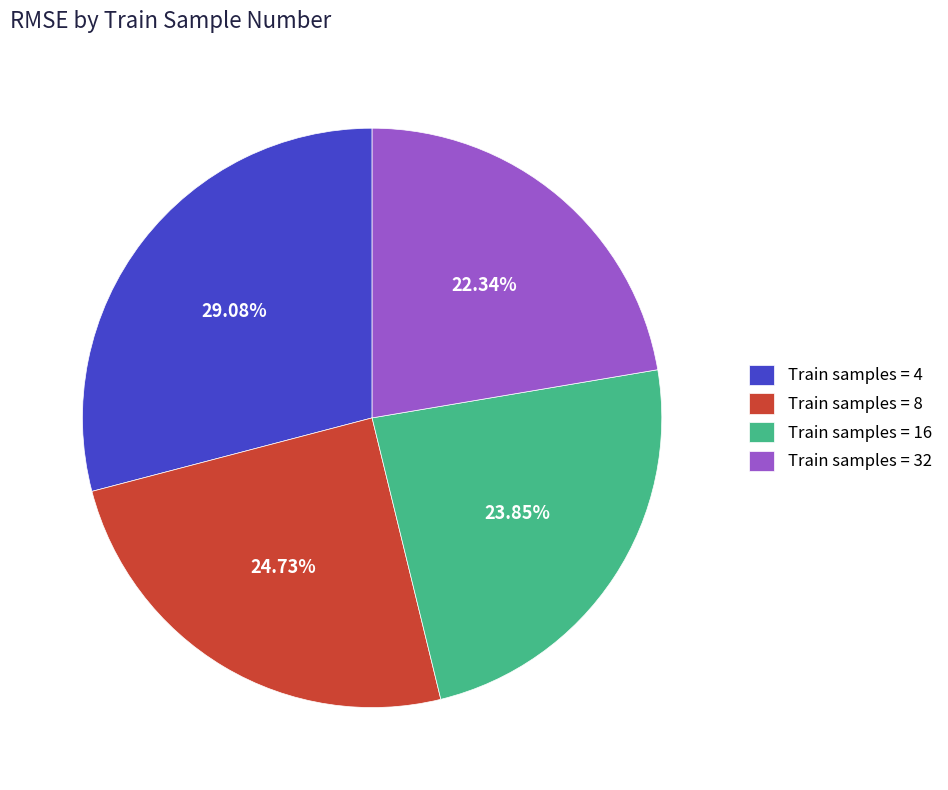

Do Train samples = 8 and Train samples = 32 together represent more than half of the pie?

No